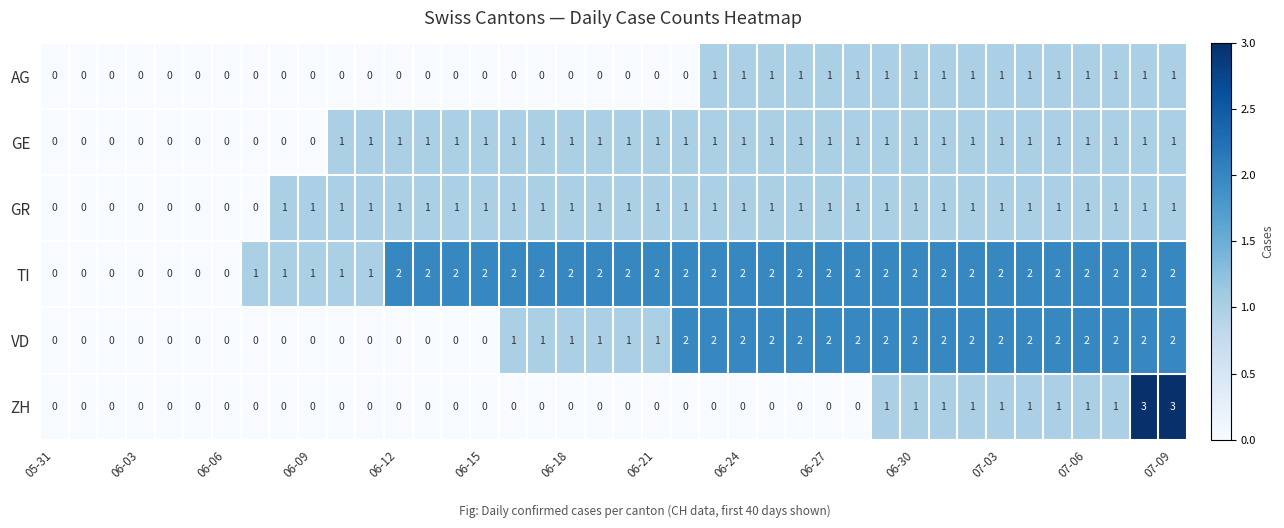

Which series has the widest spread of values?

ZH